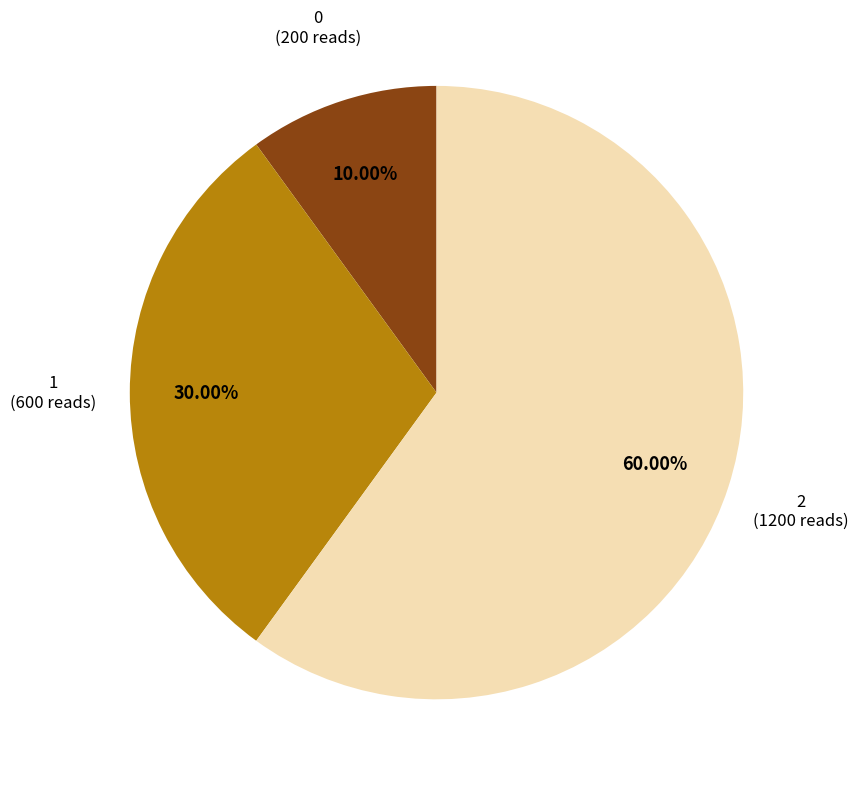

What is the largest slice in the pie chart?

2